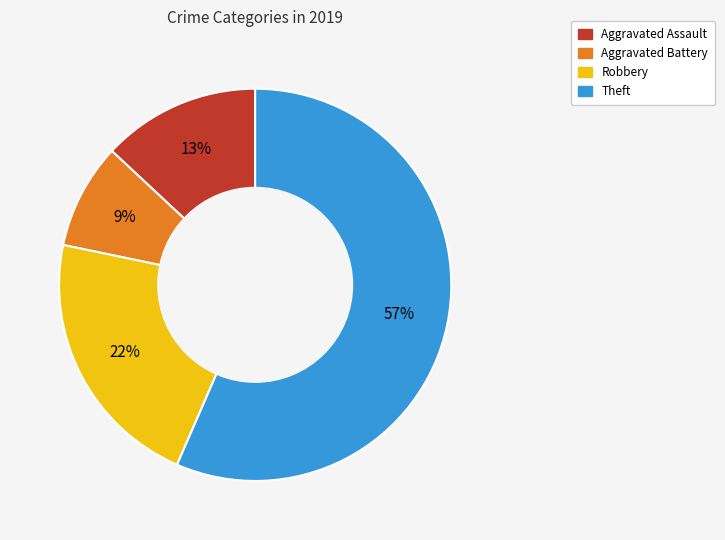

Which category has the smallest portion of the pie?

Aggravated Battery